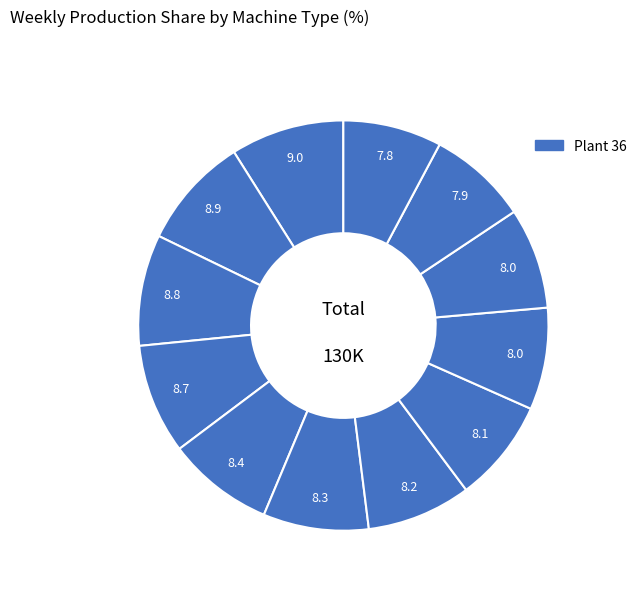

How many slices are in this pie chart?

12